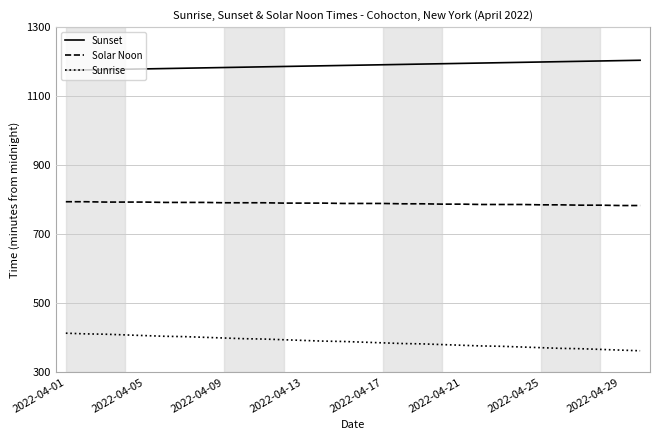

Which series has the widest spread of values?

Sunrise